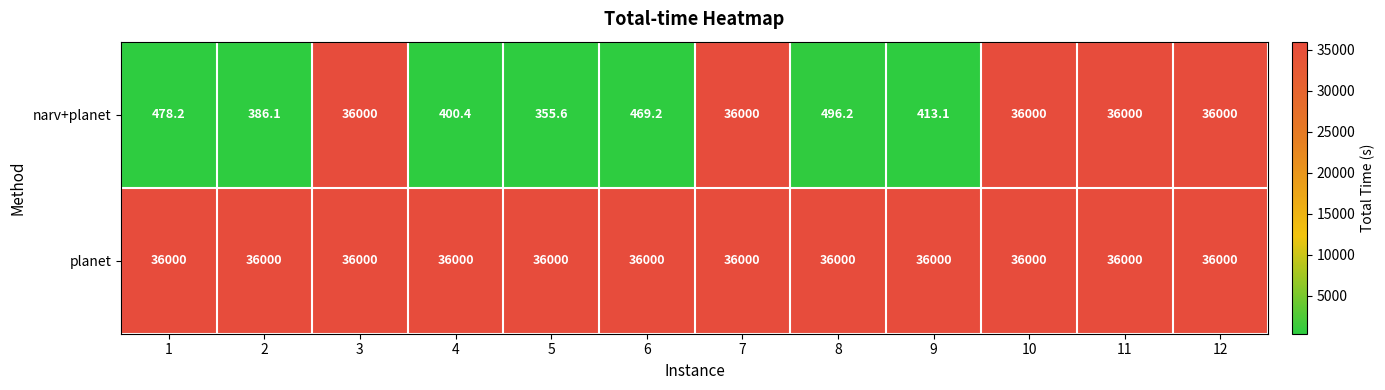

What is the maximum value shown in the chart?

36000.0